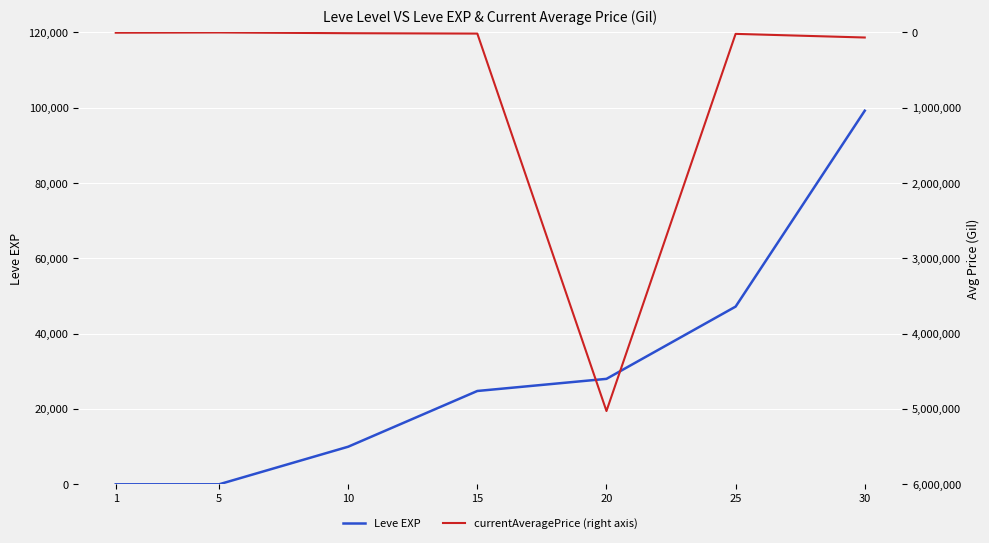

What is the sum of all Leve EXP values?

209217